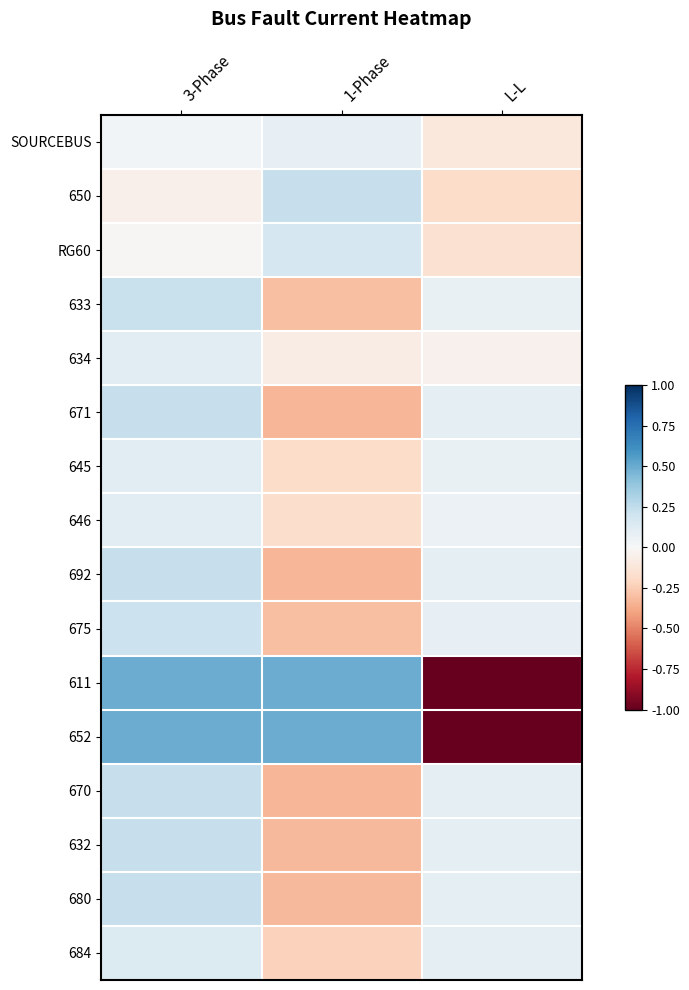

List the series in order of their peak value, highest first.

611, 652, 650, 671, 692, 670, 632, 680, 633, 675, RG60, 684, 646, 645, 634, SOURCEBUS